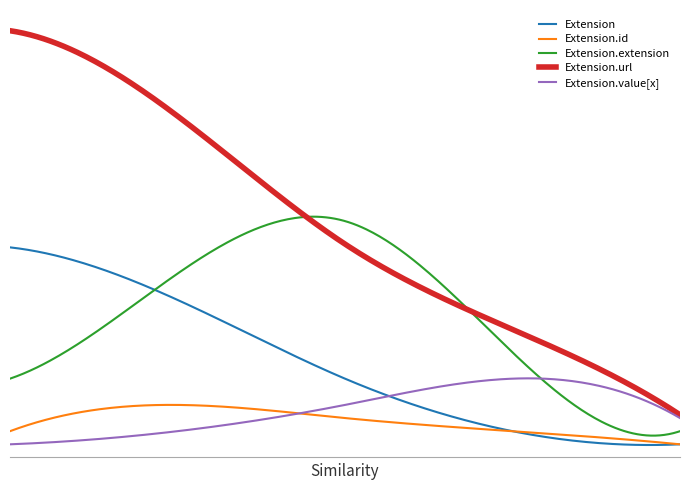

True or false: Extension and Extension.value[x] intersect in this chart.

True